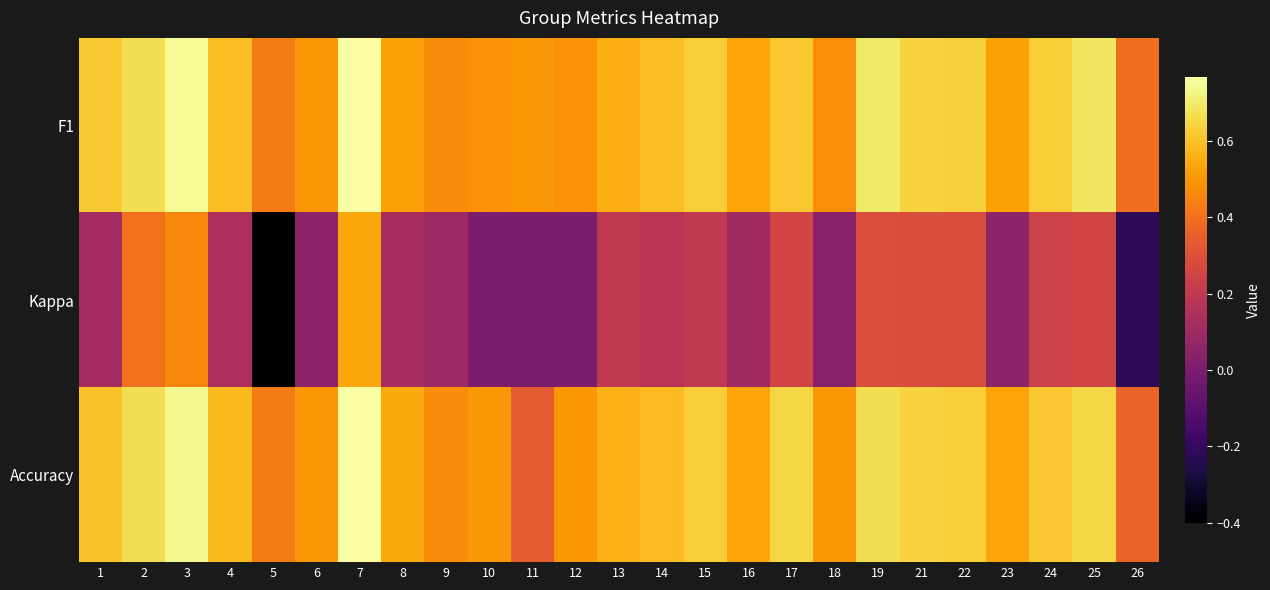

At how many categories does at least one series exceed 0?

25